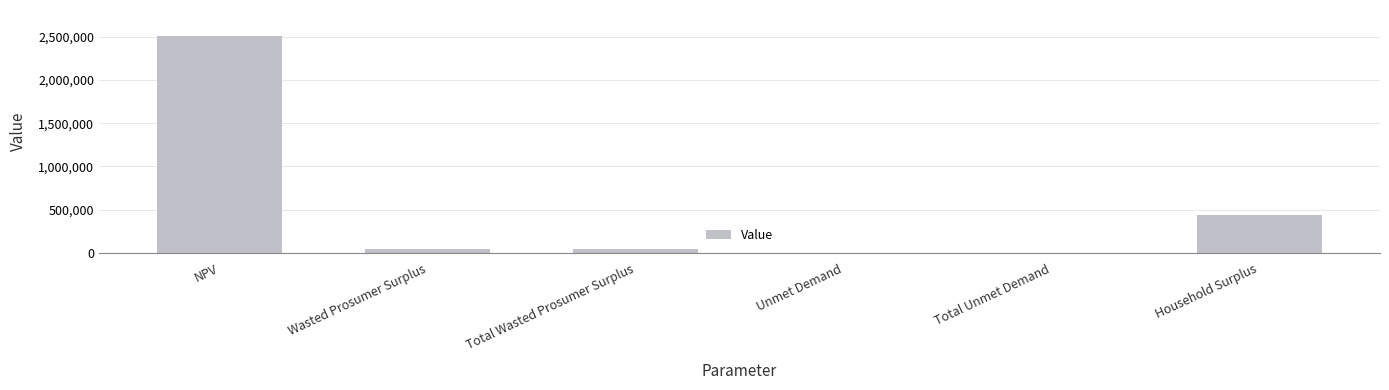

What is the greatest value displayed?

2507184.3